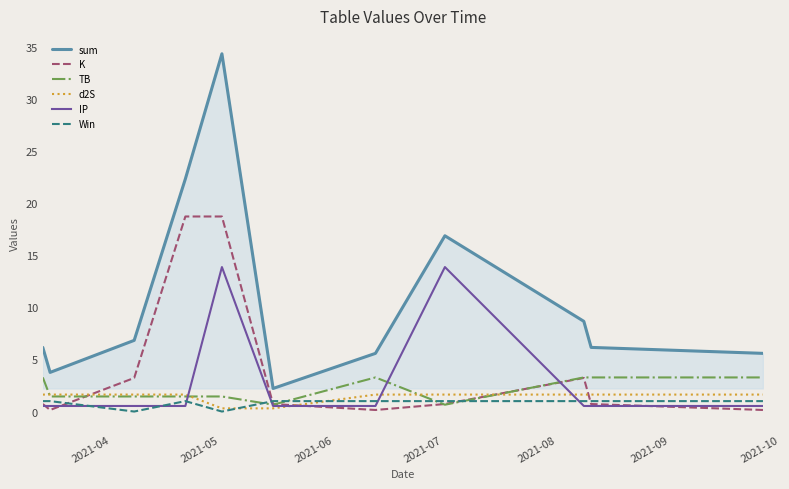

True or false: sum and TB intersect in this chart.

False